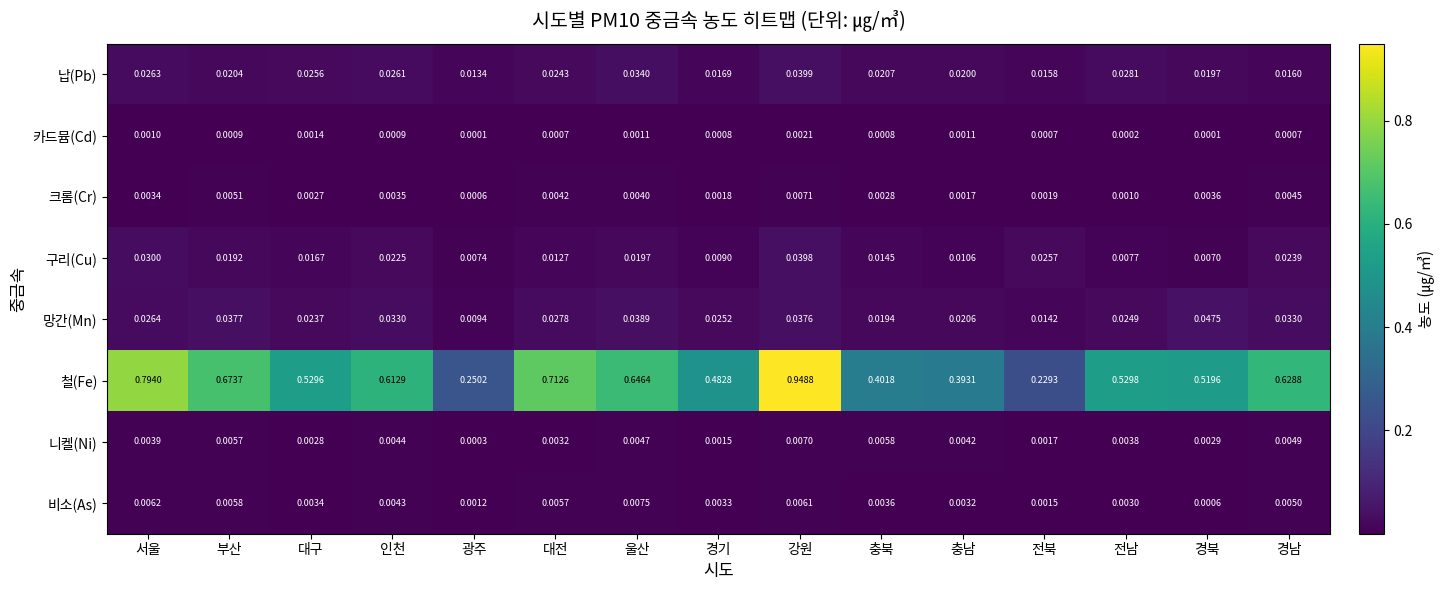

Rank the series by their maximum value, from lowest to highest.

카드뮴(Cd), 니켈(Ni), 크롬(Cr), 비소(As), 구리(Cu), 납(Pb), 망간(Mn), 철(Fe)